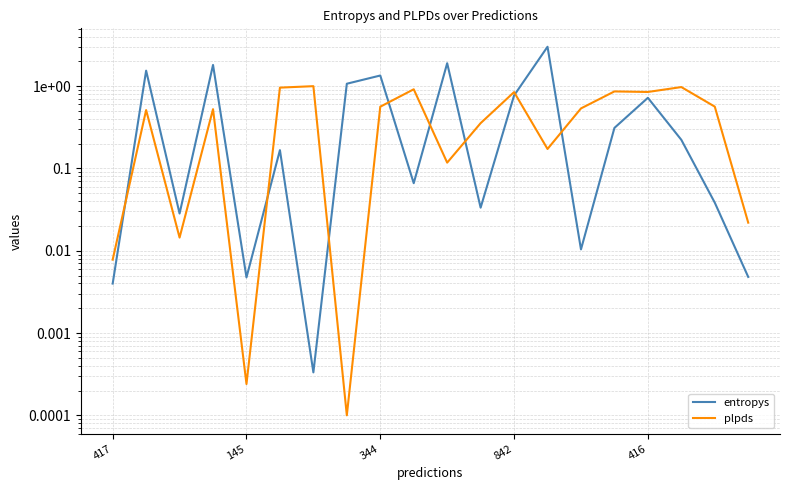

The plpds series shows 0.8 at 842. True or false?

False